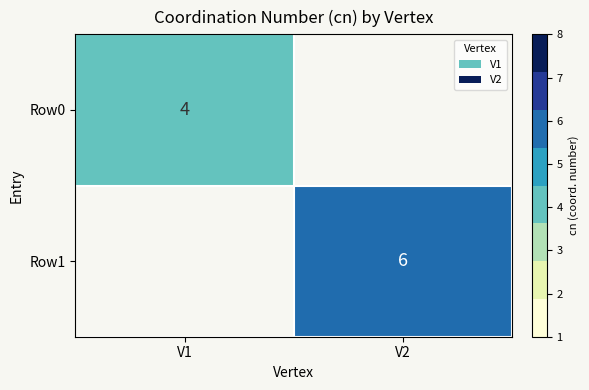

True or false: Row0 has a value of 7 at V1.

False